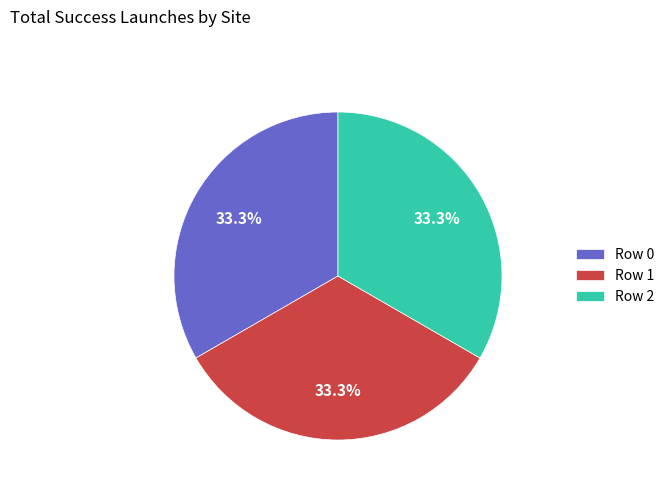

Count the number of slices in the pie.

3